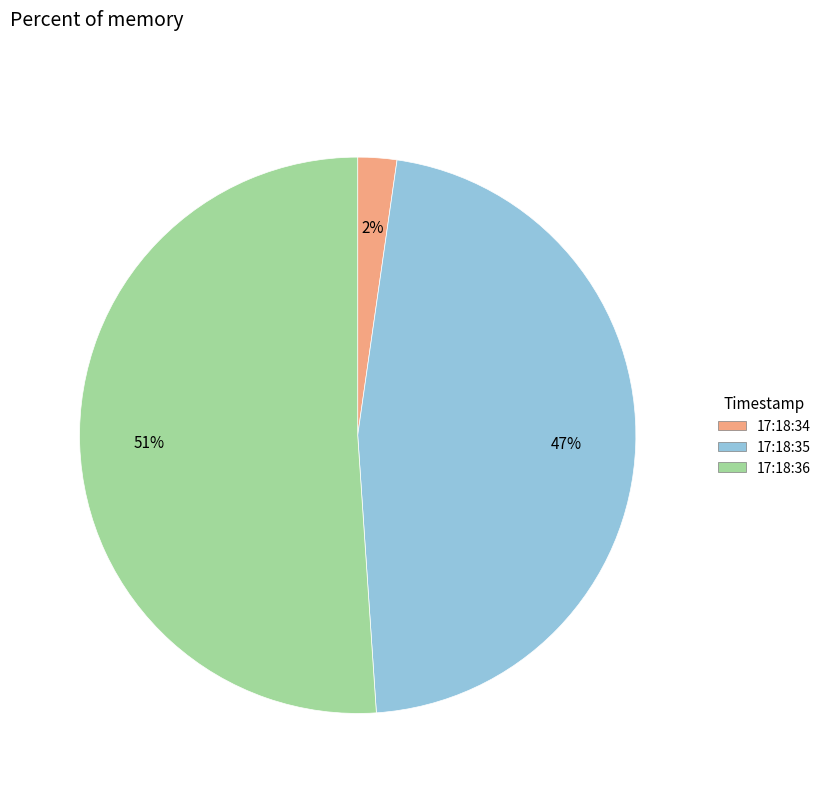

Do 17:18:36 and 17:18:34 together represent more than half of the pie?

Yes